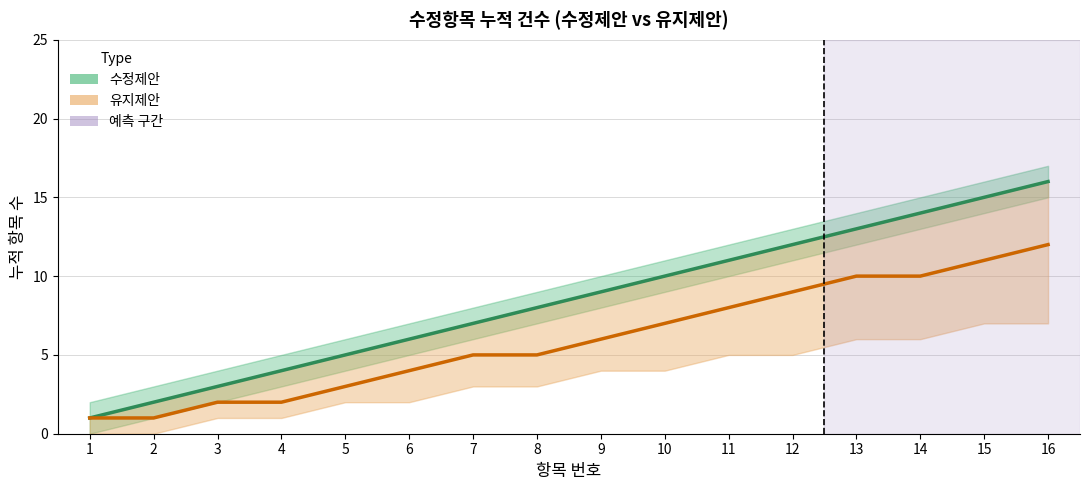

What is the smallest value displayed?

1